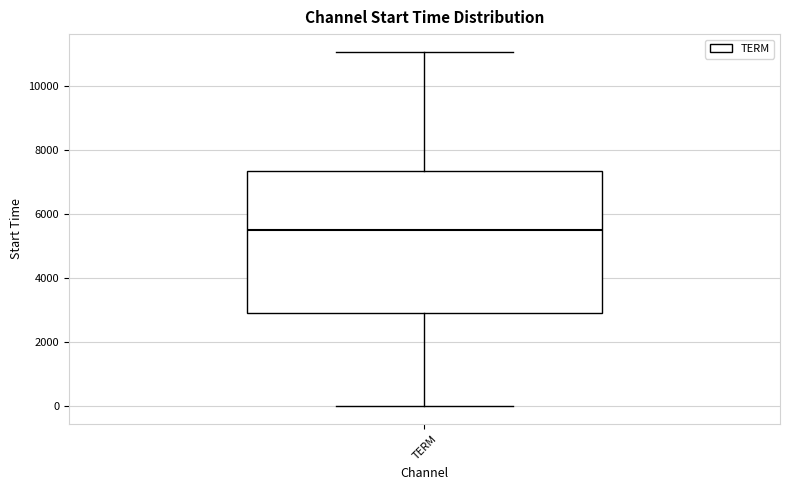

Read this box plot against the y-axis: the position of the median line, the range covered by the box, and the ends of both whiskers. The values are not printed on the chart, so give them approximately, as read against the axis.

median 5600, box 3000 to 7400, whiskers 0 to 11000